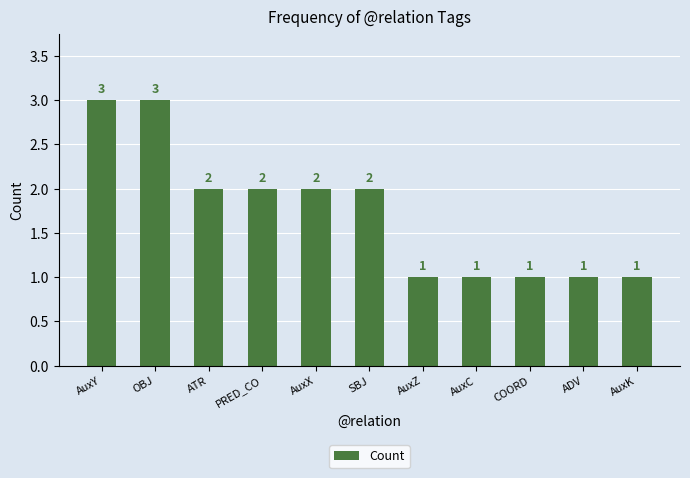

What is the maximum value shown in the chart?

3